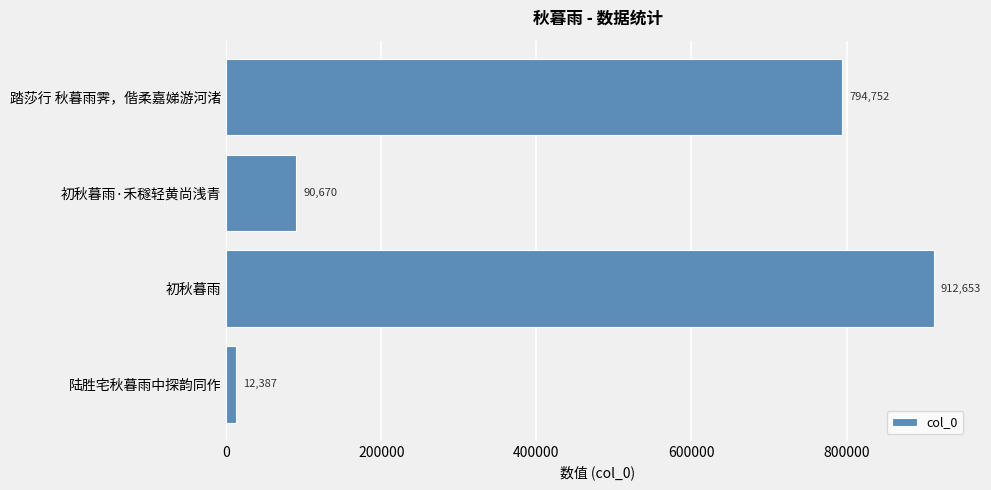

What is the minimum value shown in the chart?

12387